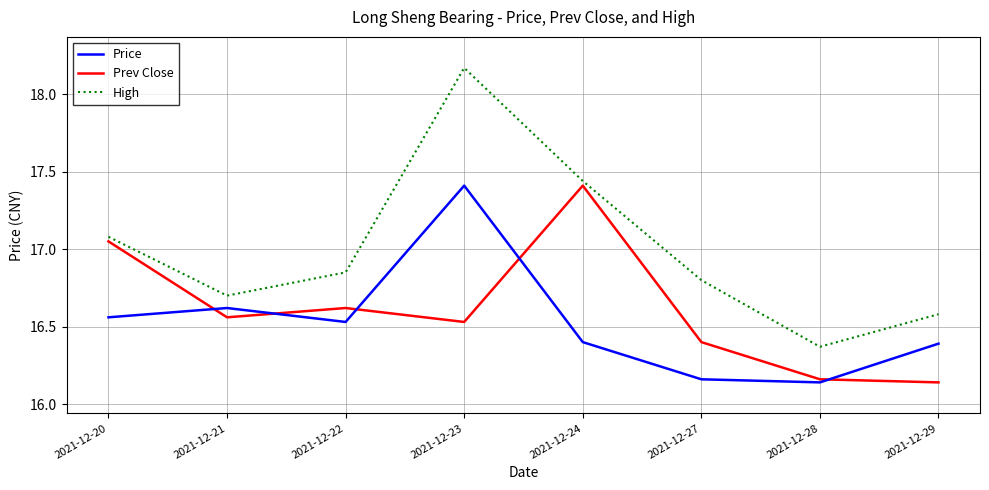

List the series in order of their overall mean, lowest first.

Price, Prev Close, High